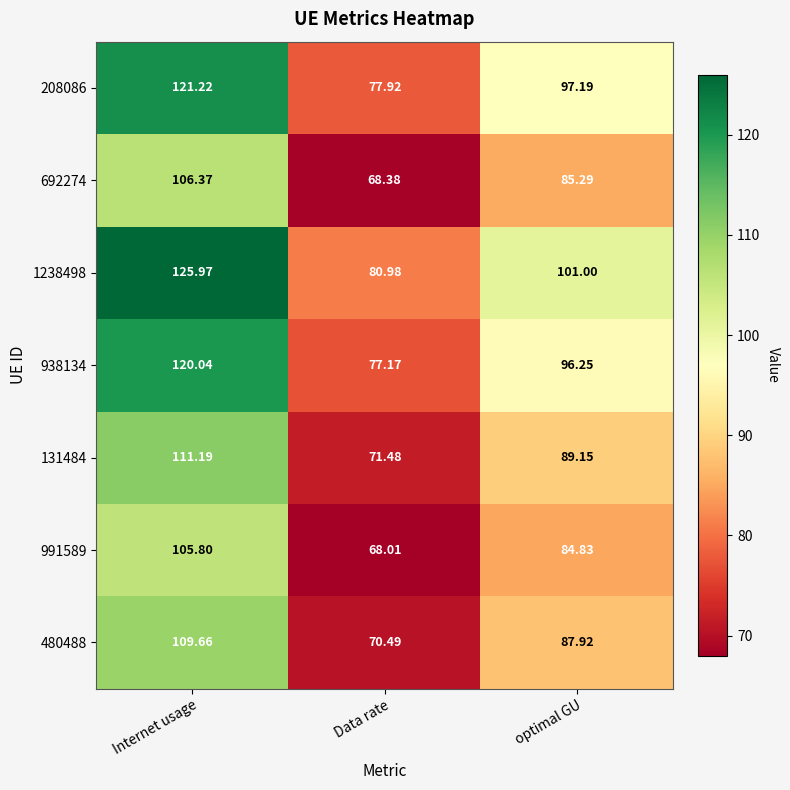

Which series has the largest range (max minus min)?

1238498